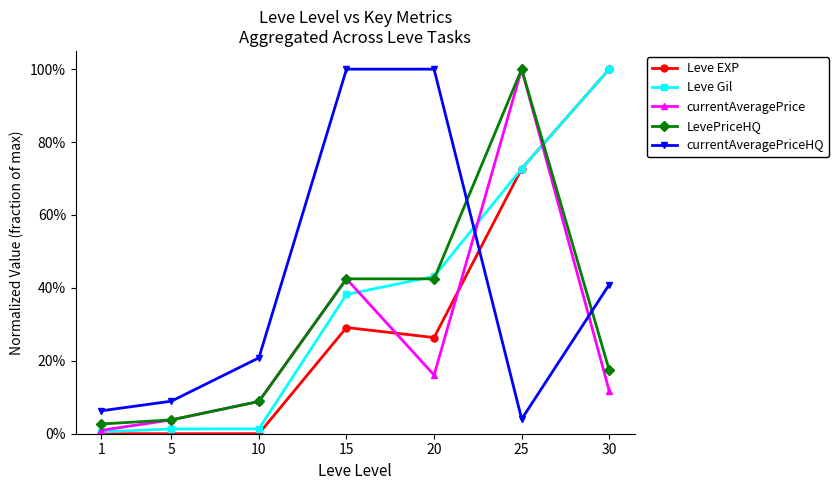

Reading left to right, transcribe all the data shown in this chart.

Leve EXP: 1=0.0	5=0.0	10=0.0	15=0.3	20=0.3	25=0.7	30=1.0
Leve Gil: 1=0.0	5=0.0	10=0.0	15=0.4	20=0.4	25=0.7	30=1.0
currentAveragePrice: 1=0.0	5=0.0	10=0.1	15=0.4	20=0.2	25=1.0	30=0.1
LevePriceHQ: 1=0.0	5=0.0	10=0.1	15=0.4	20=0.4	25=1.0	30=0.2
currentAveragePriceHQ: 1=0.1	5=0.1	10=0.2	15=1.0	20=1.0	25=0.0	30=0.4